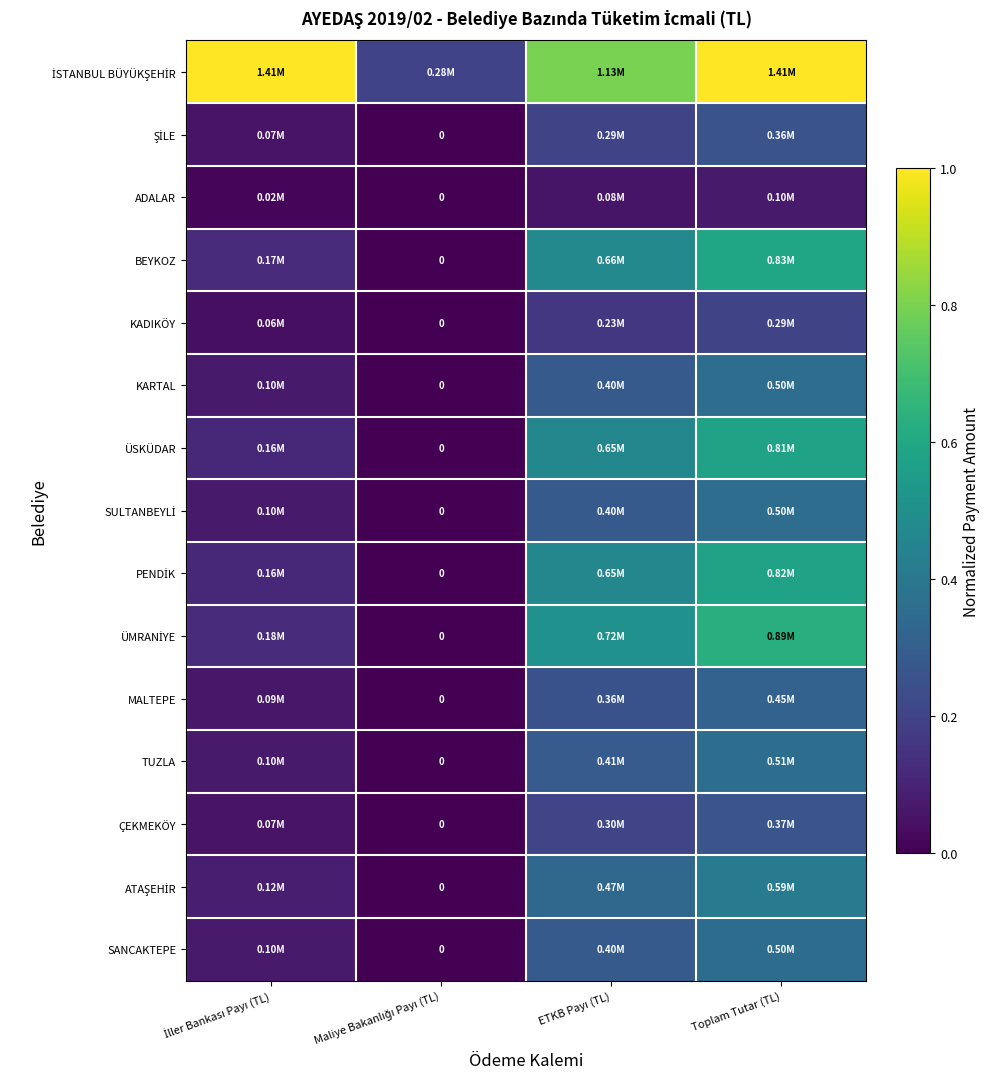

Is the value of PENDİK at İller Bankası Payı (TL) greater than the value of KADIKÖY at İller Bankası Payı (TL)?

Yes